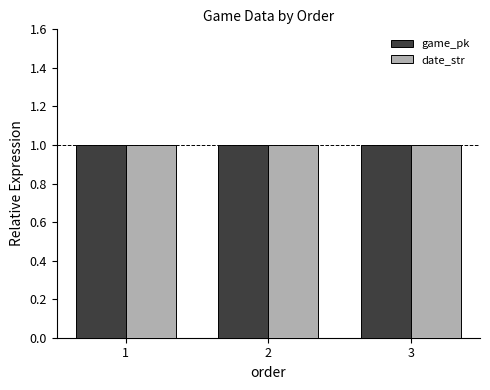

What is the sum of the game_pk values at 3 and 2?

2.0